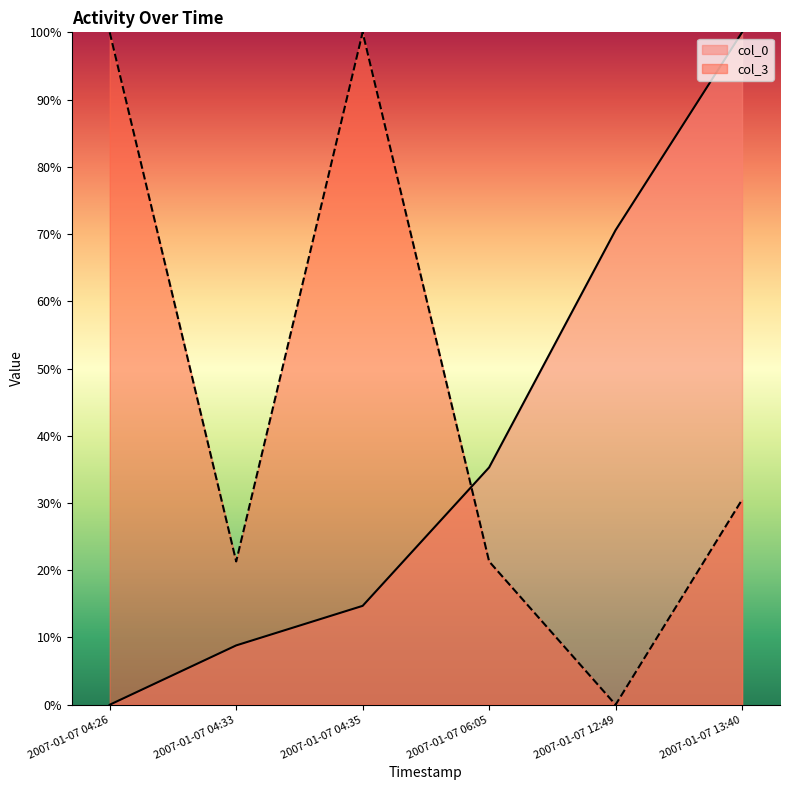

At how many categories does at least one series exceed 20?

6